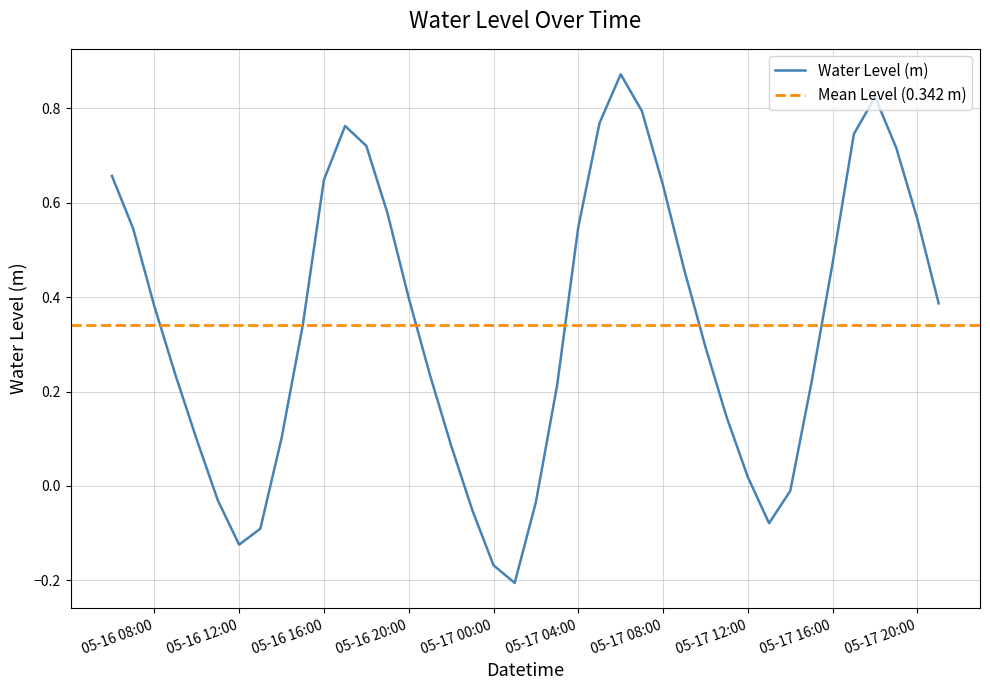

The value at 2023-05-17 15:00:00 is 0.2. True or false?

True